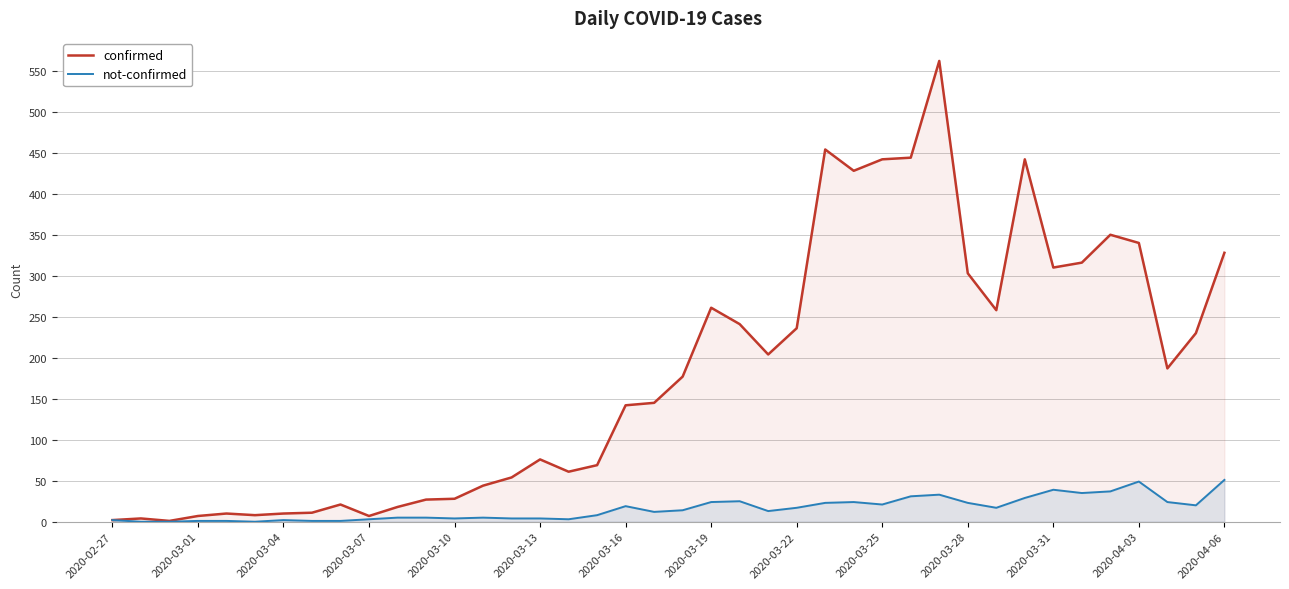

True or false: confirmed and not-confirmed cross at least once.

False